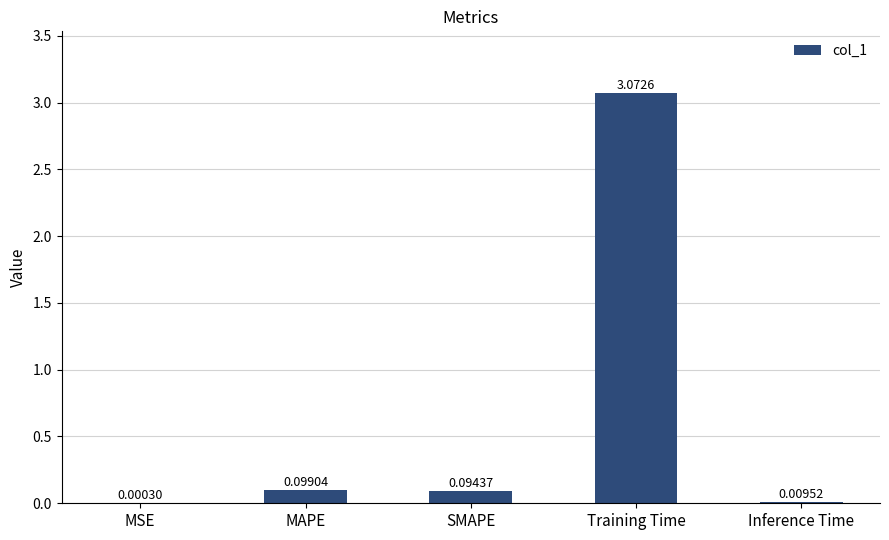

How many distinct data groups are displayed?

1